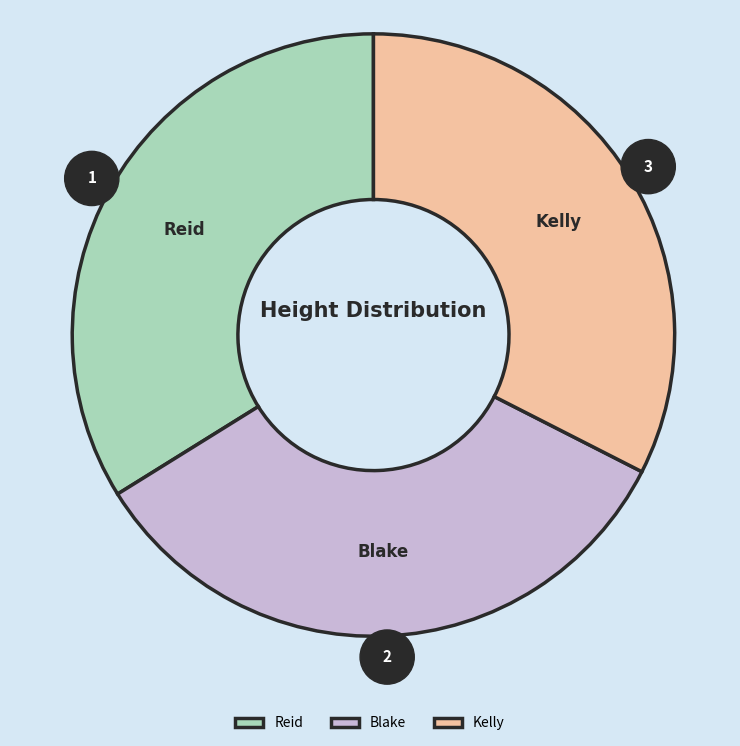

What is the ratio of the value at Reid to the value at Kelly?

1.0